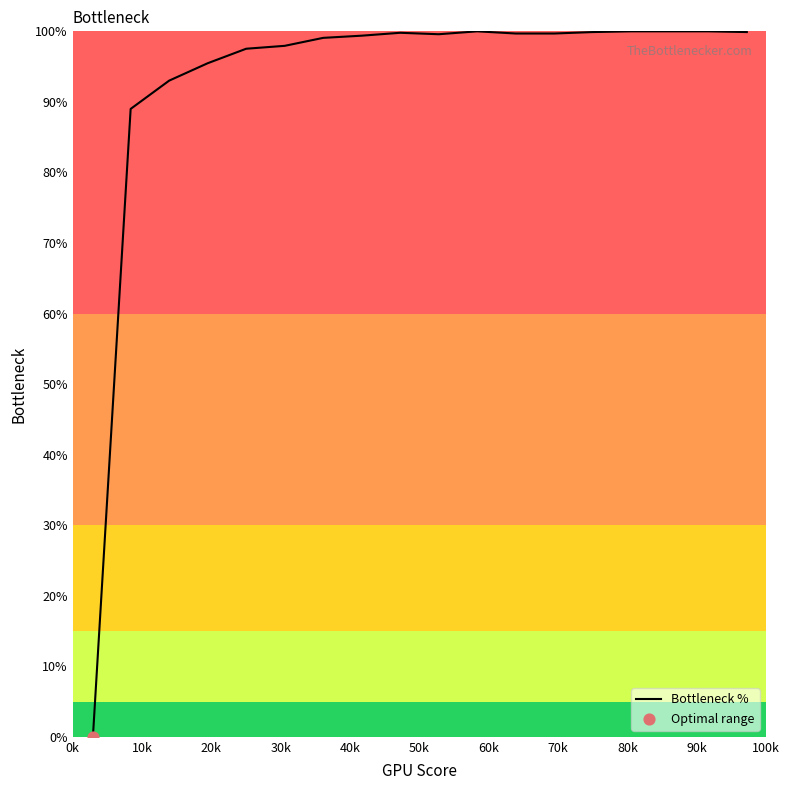

What is the greatest value displayed?

100.0